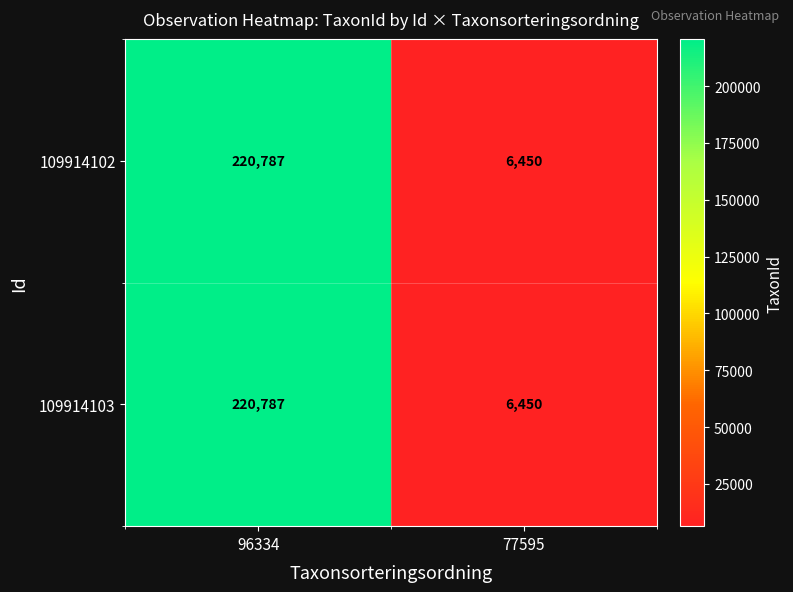

Which label corresponds to the largest value in the chart?

96334